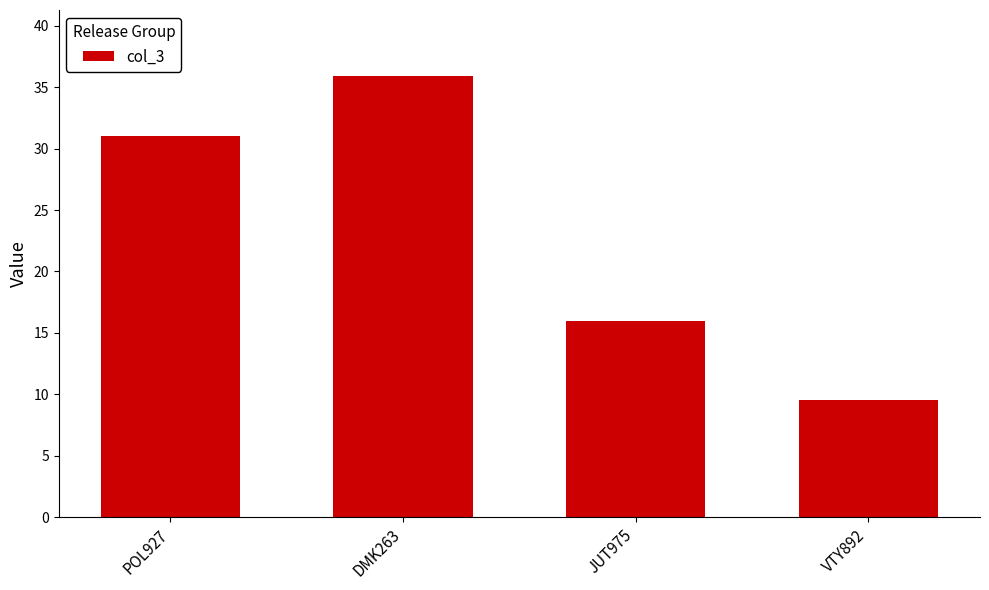

At which label is the value closest to 22?

JUT975